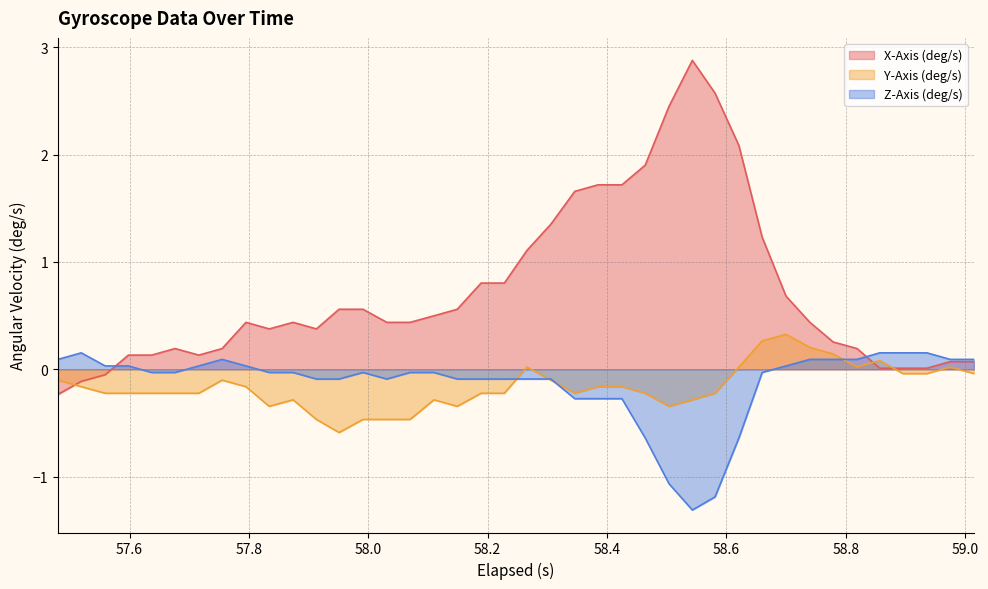

What is the sum of all Z-Axis (deg/s) values?

-5.2